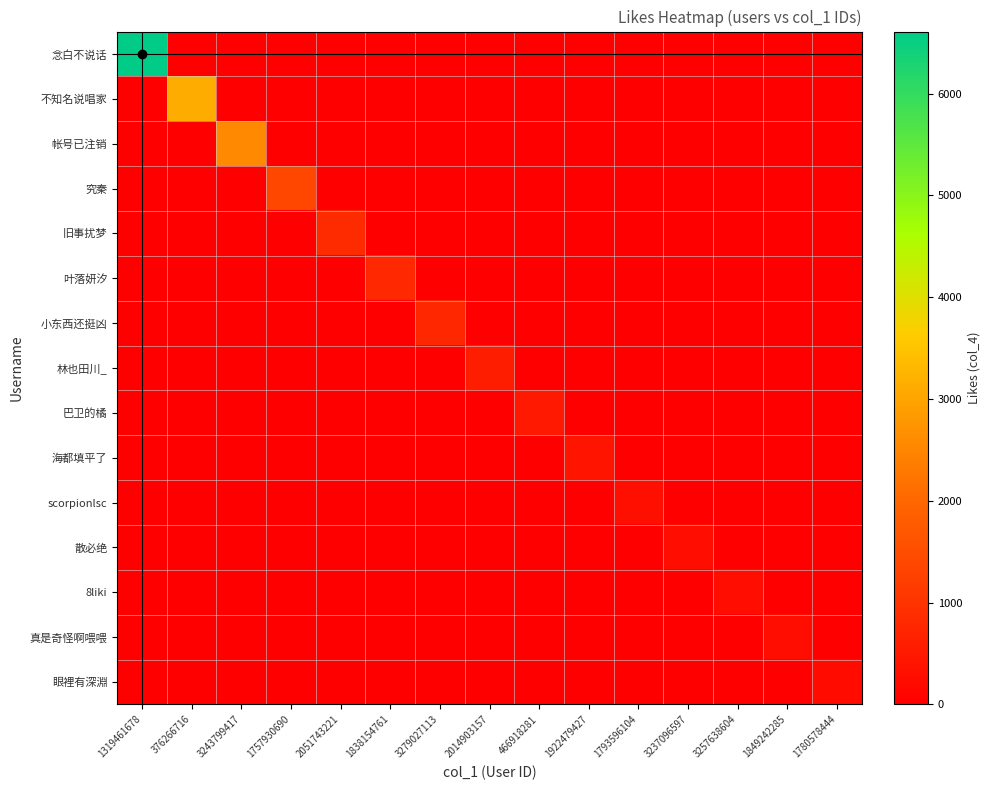

Which series has the largest range (max minus min)?

念白不说话